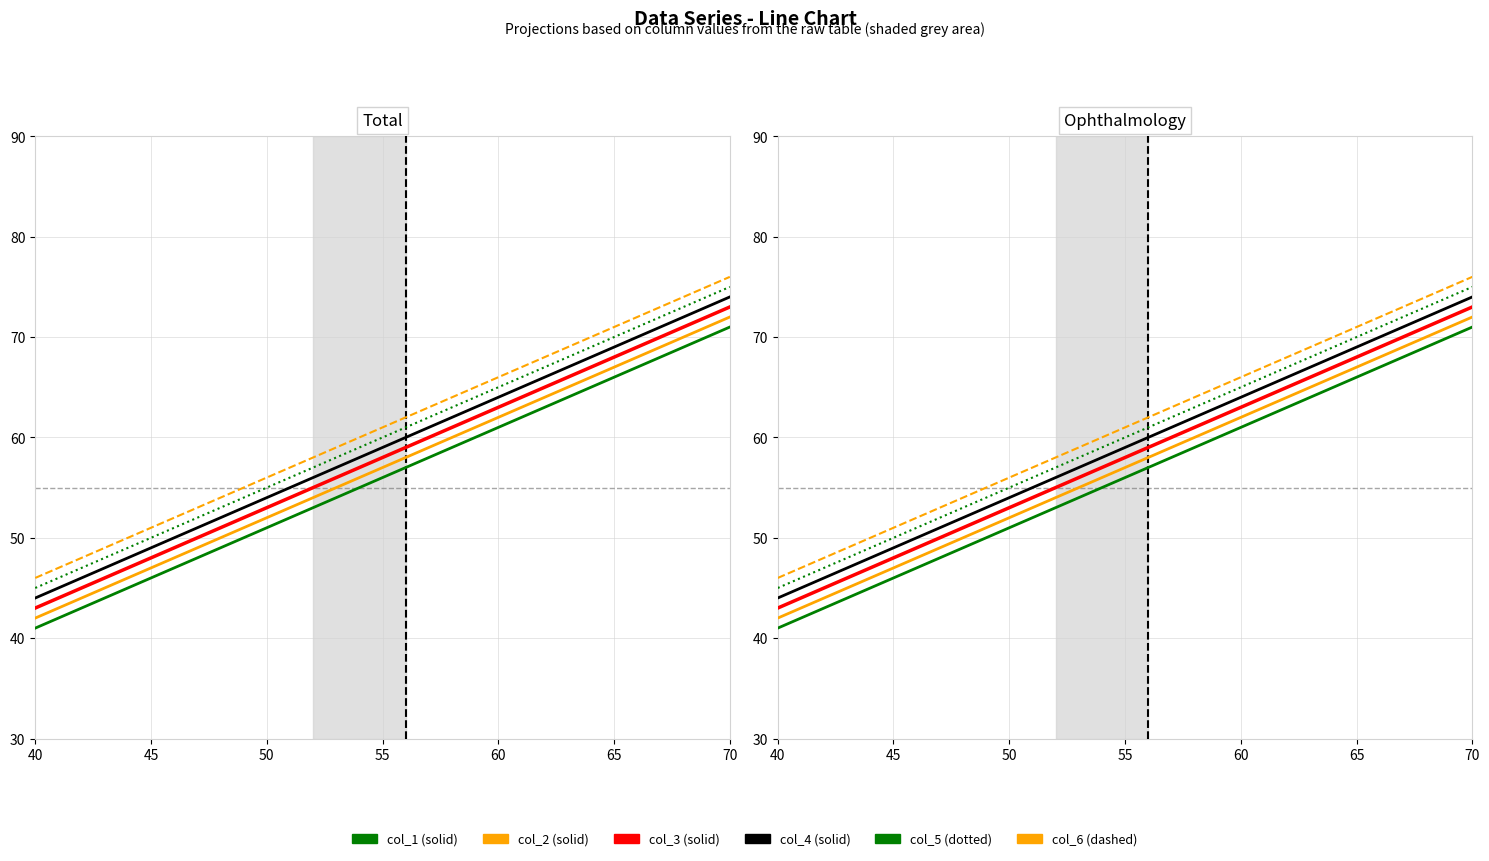

True or false: col_1 and col_2 intersect in this chart.

False